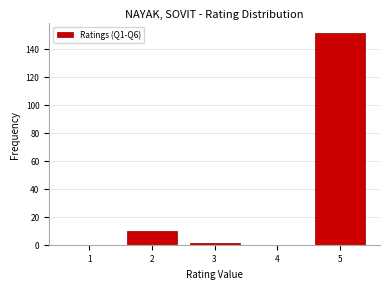

Which range on the x-axis has the tallest bar?

4.5 to 5.5